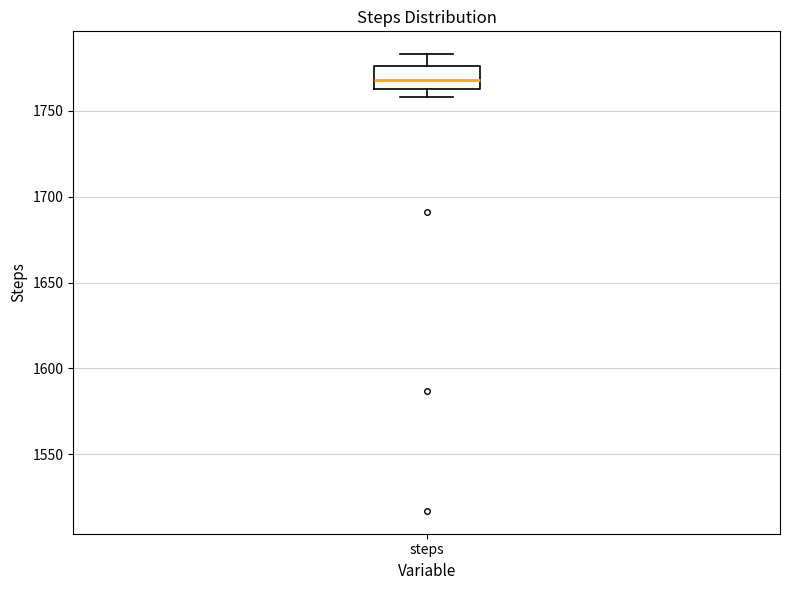

Read this box plot against the y-axis: the position of the median line, the range covered by the box, and the ends of both whiskers. The values are not printed on the chart, so give them approximately, as read against the axis.

median 1770, box 1765 to 1775, whiskers 1760 to 1785